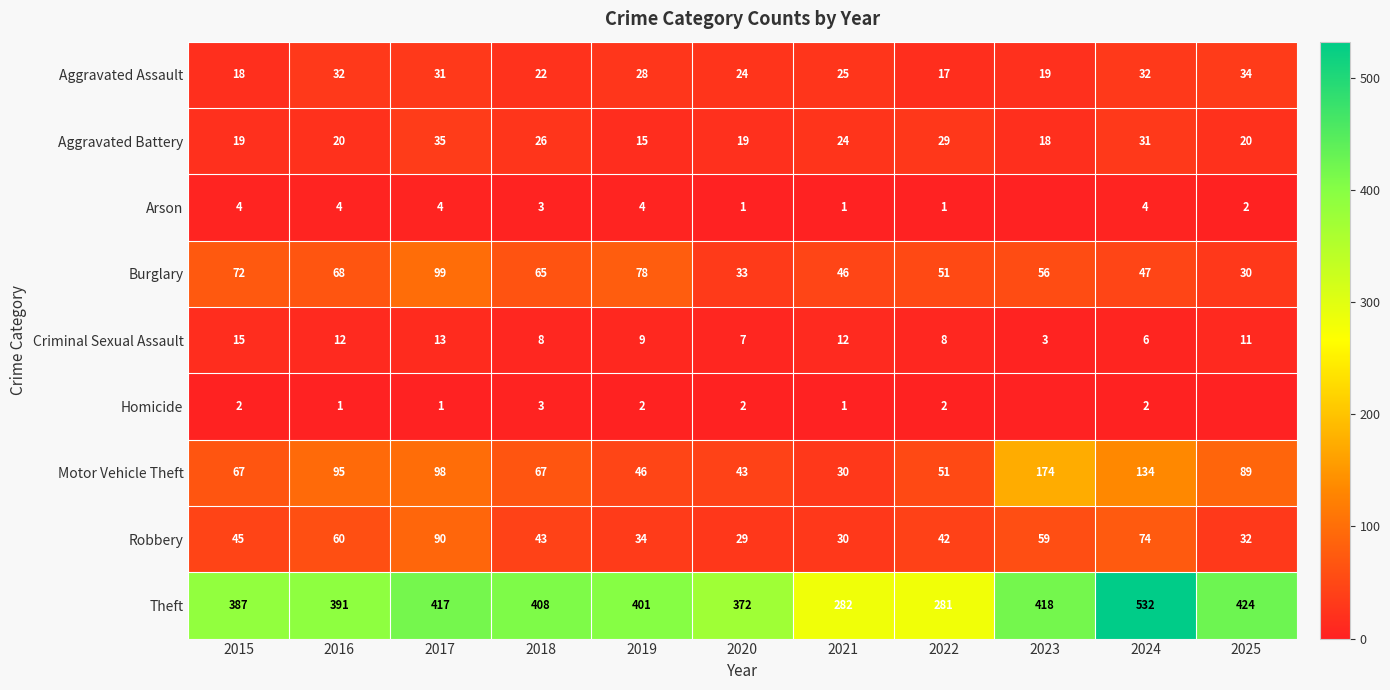

At which label is Criminal Sexual Assault closest to 9?

2019